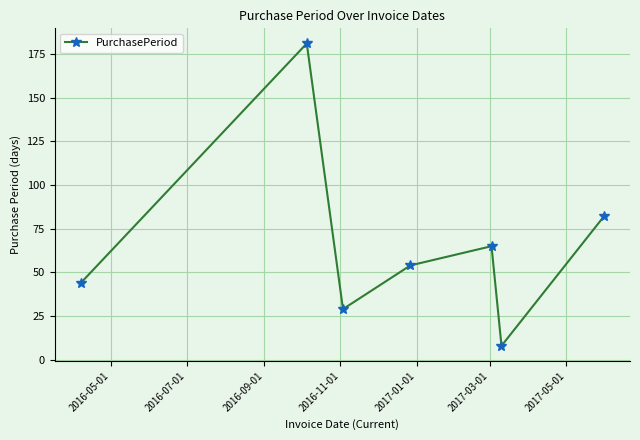

How many interior local peaks (higher than both neighbors) does the data have?

2